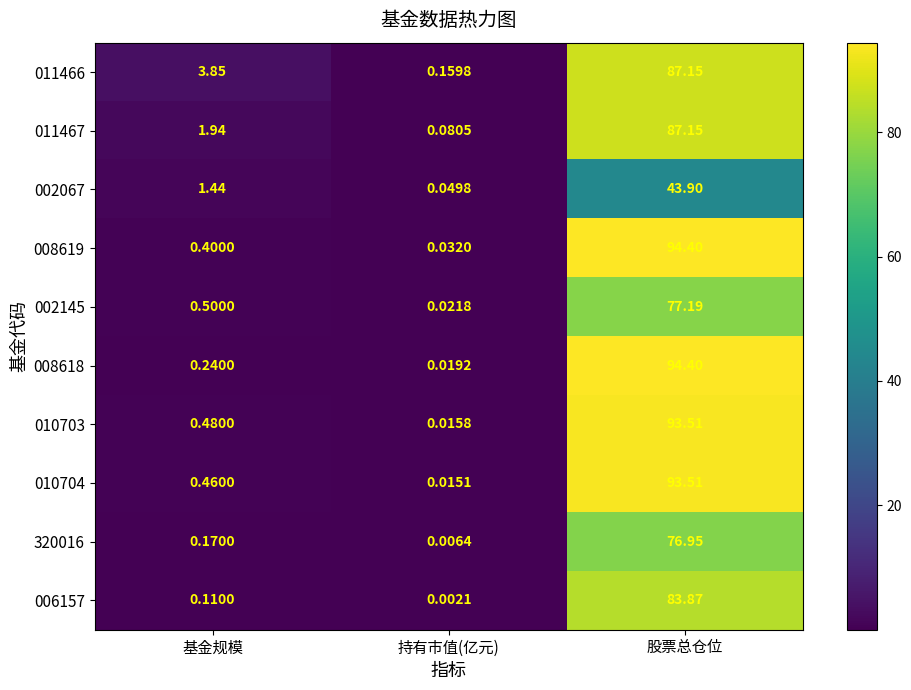

Is the value of 008618 at 股票总仓位 greater than the value of 011467 at 基金规模?

Yes